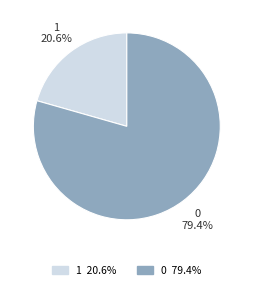

What percentage is the 0 slice, to the nearest percent?

79%